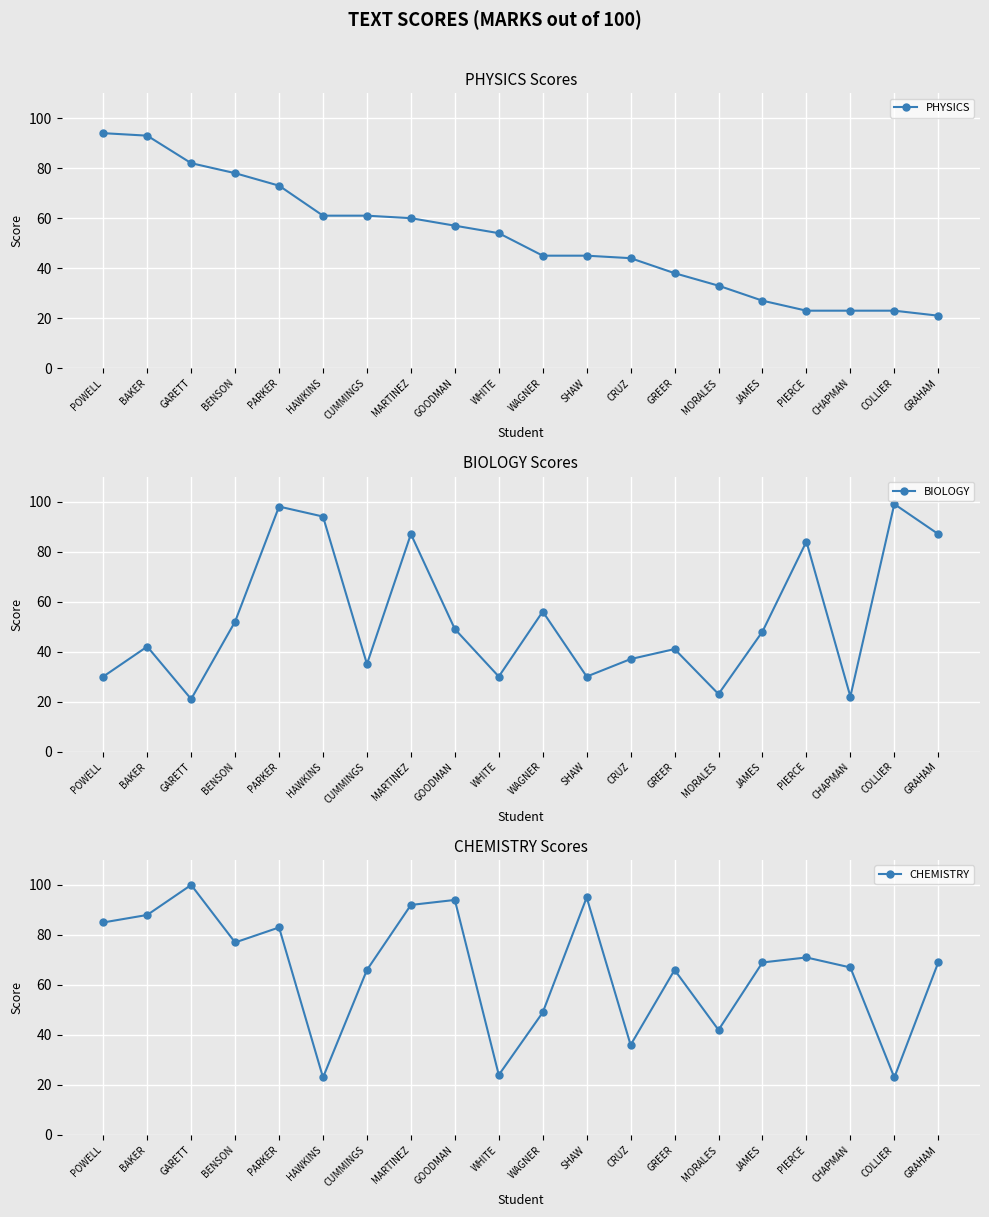

List the labels in order of PHYSICS value, smallest first.

GRAHAM, PIERCE, CHAPMAN, COLLIER, JAMES, MORALES, GREER, CRUZ, WAGNER, SHAW, WHITE, GOODMAN, MARTINEZ, HAWKINS, CUMMINGS, PARKER, BENSON, GARETT, BAKER, POWELL